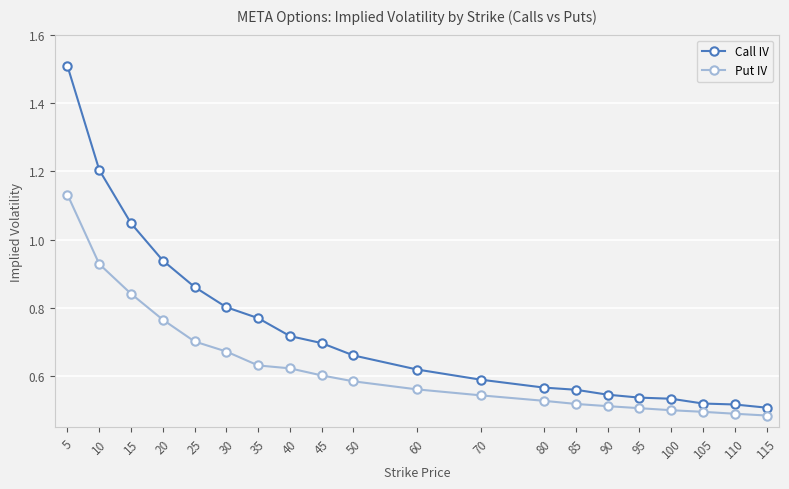

Rank the series by their average value, from highest to lowest.

Call IV, Put IV